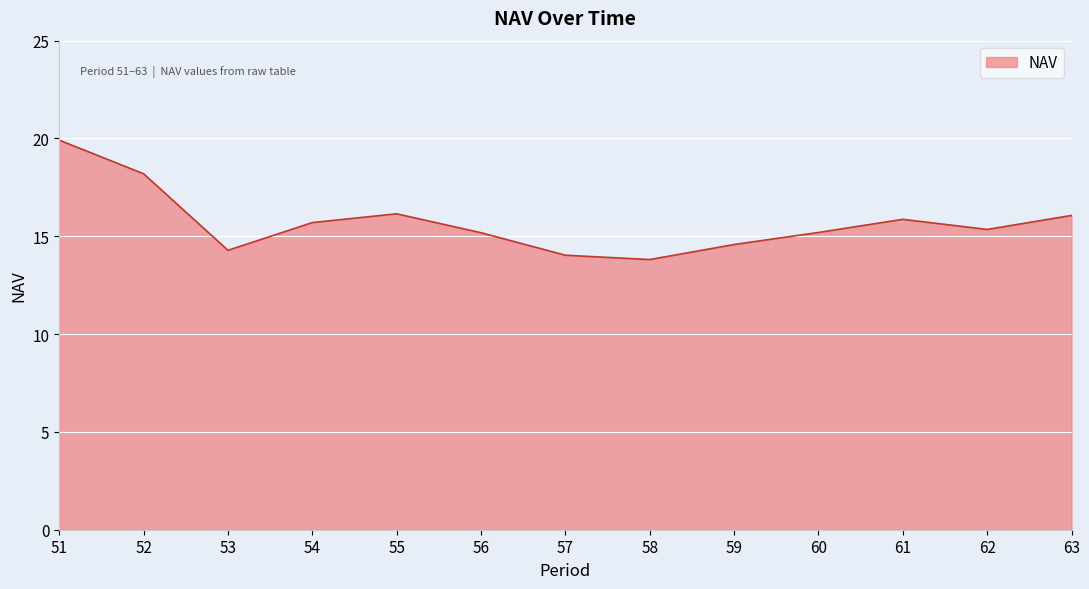

What is the difference between the maximum and minimum values?

6.1